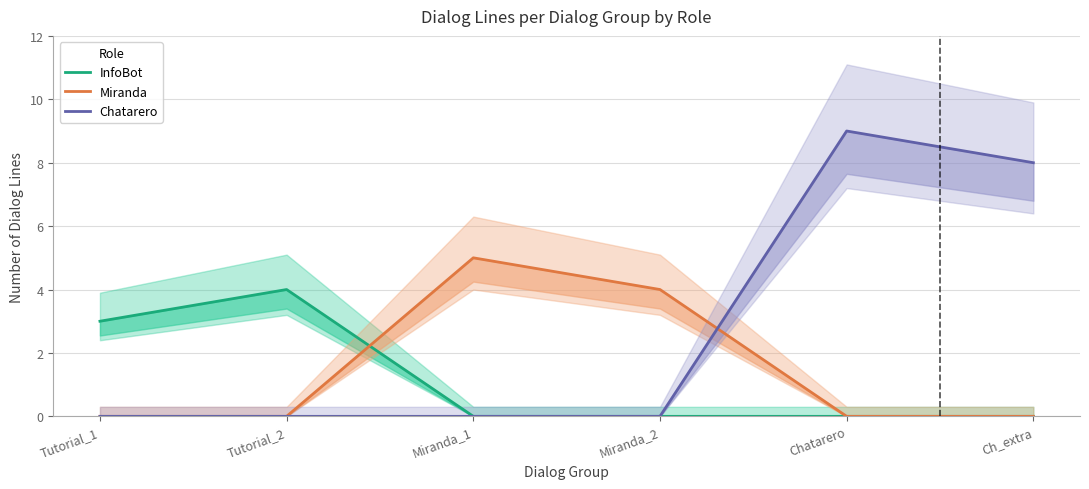

True or false: InfoBot and Chatarero intersect in this chart.

False